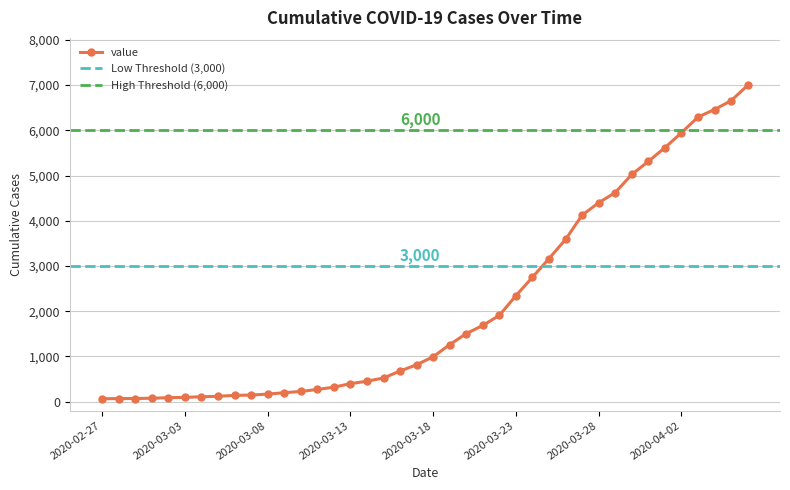

Count the number of values greater than 993.

19